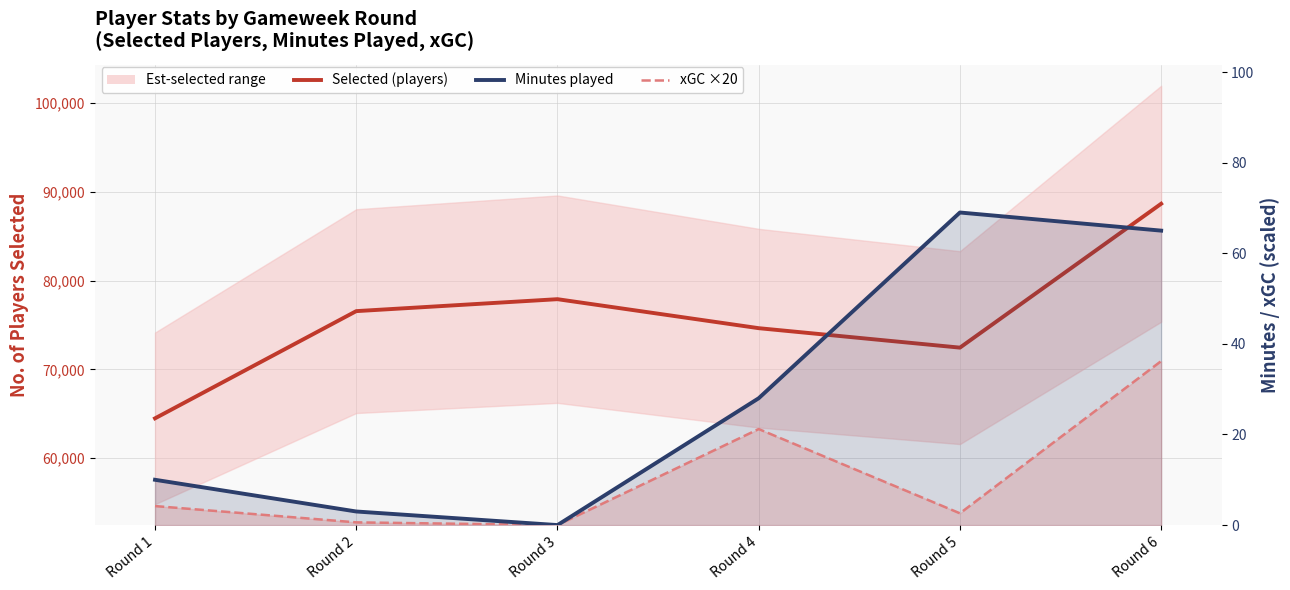

What is the value of the xGC ×20 point at the 6th from the left?

36.2